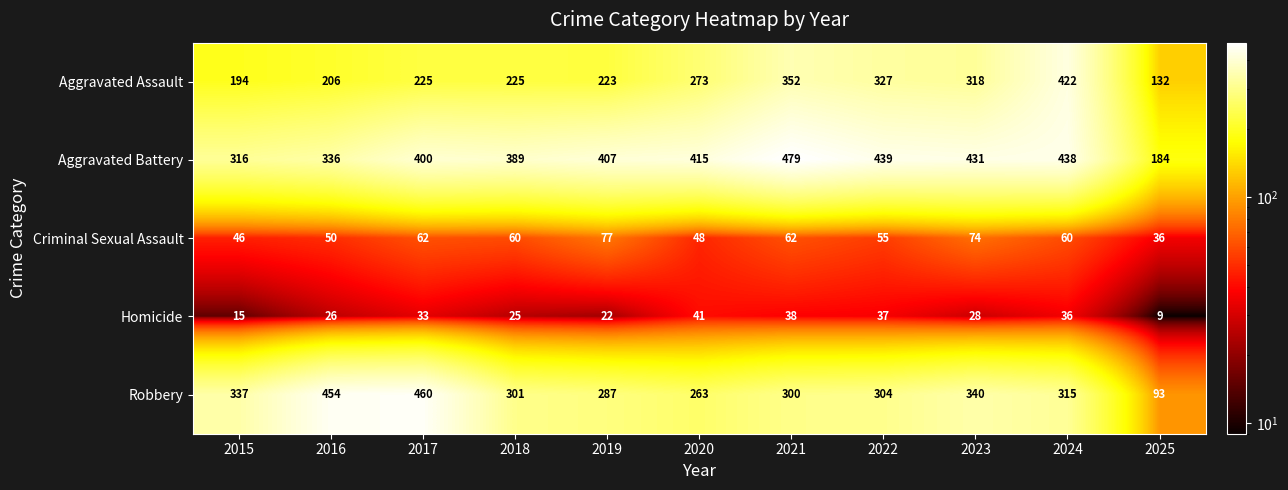

Which series has the widest spread of values?

Robbery